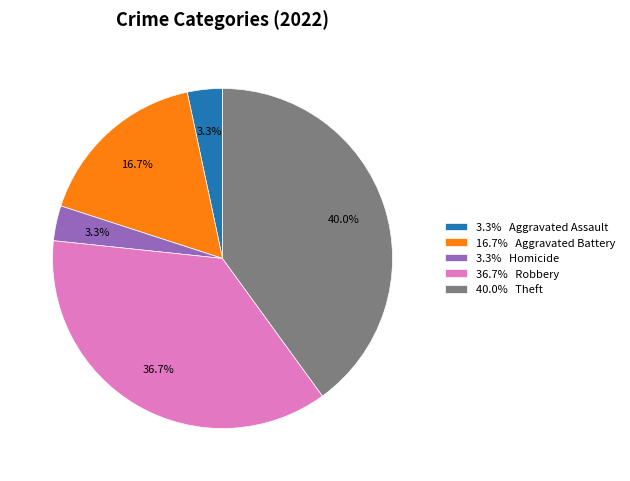

Between 40.0% Theft and 3.3% Homicide, which is larger?

40.0% Theft